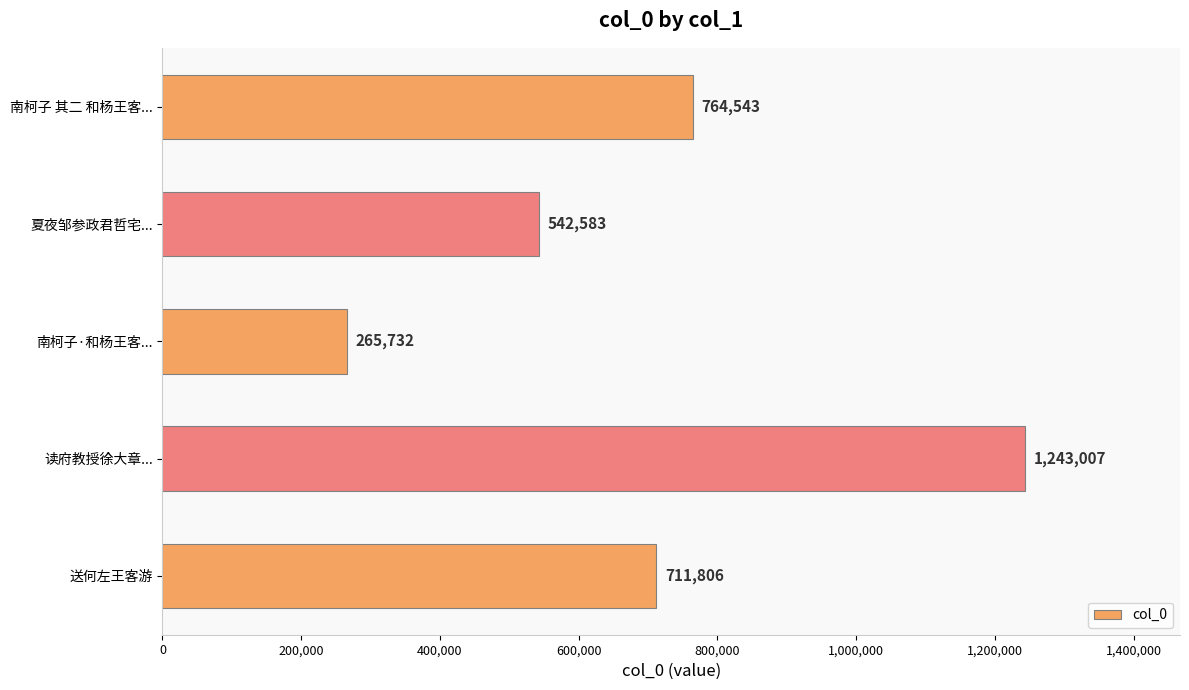

What is the greatest value displayed?

1243007